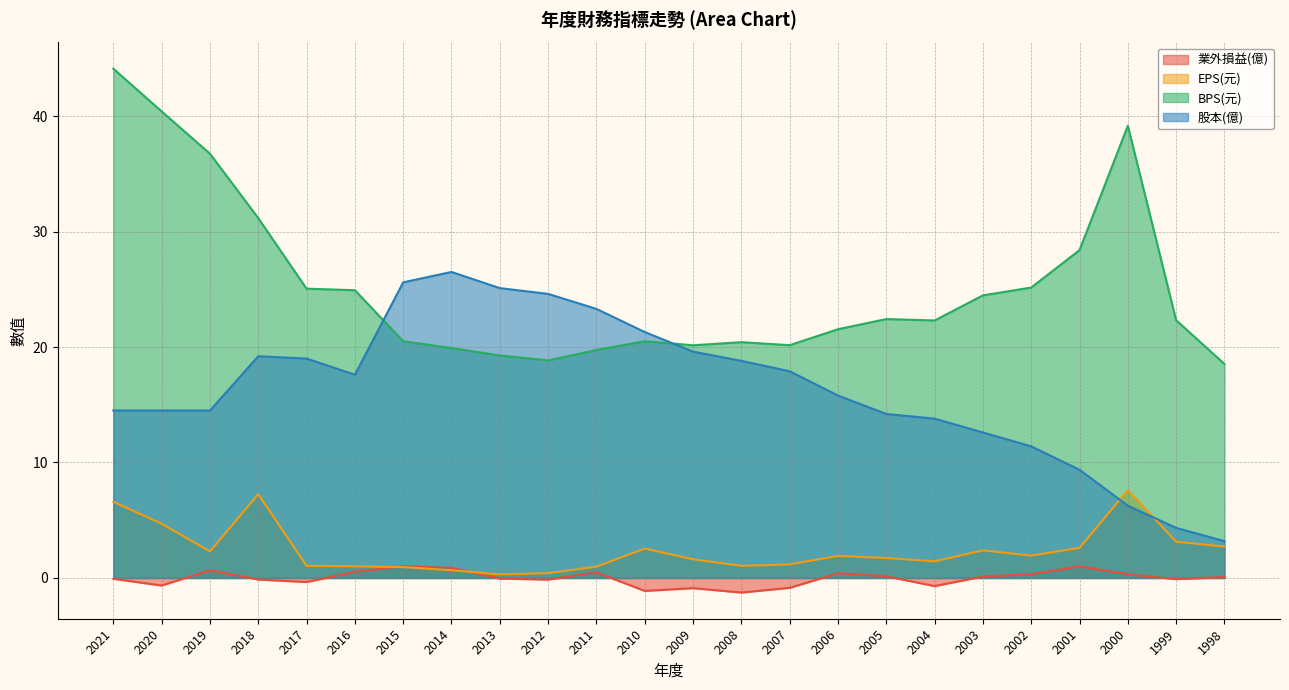

In EPS(元), how many points are lower than both neighbors (excluding endpoints)?

5